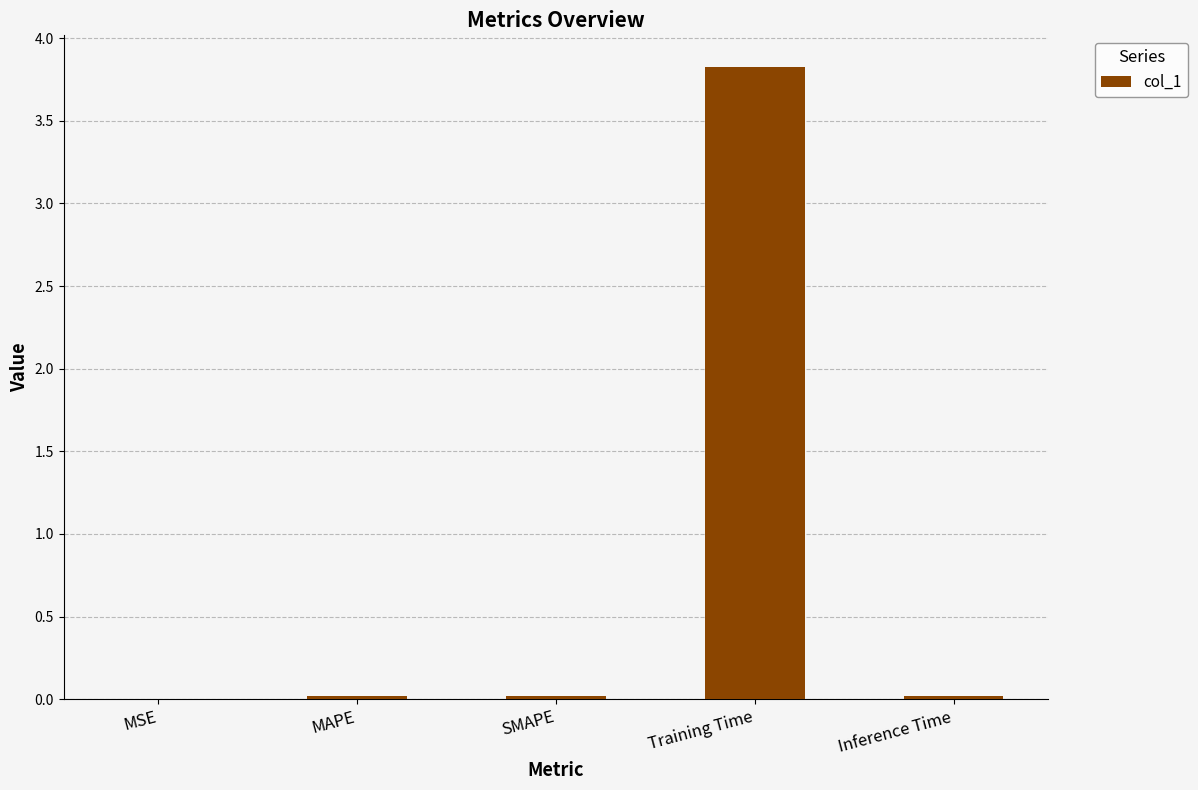

Which label corresponds to the largest value in the chart?

Training Time